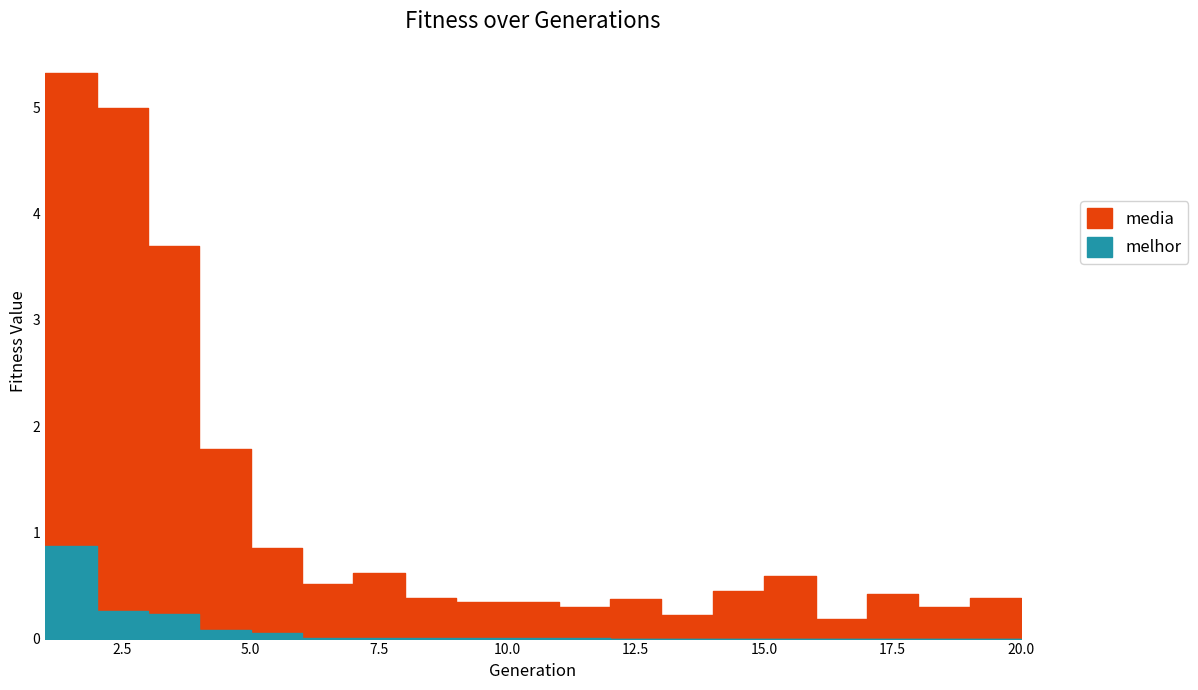

Is the value of melhor at 3 greater than the value of media at 2?

No